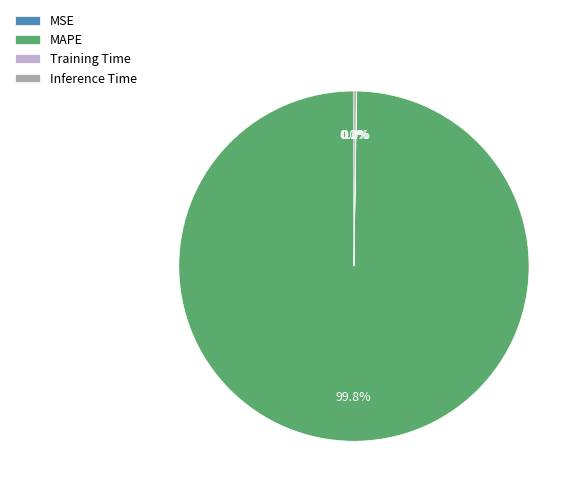

Which category has the biggest portion of the pie?

MAPE